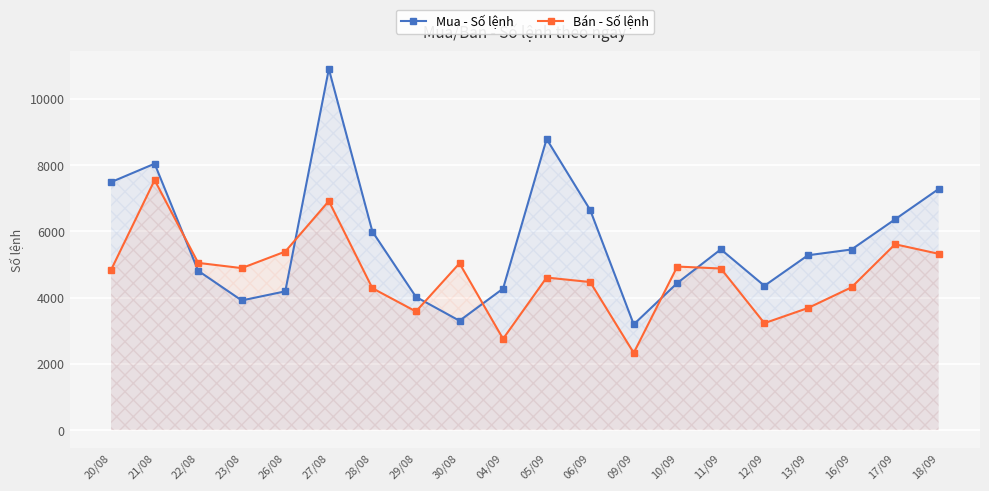

What is the difference between the maximum and minimum values in the Bán - Số lệnh series?

5216